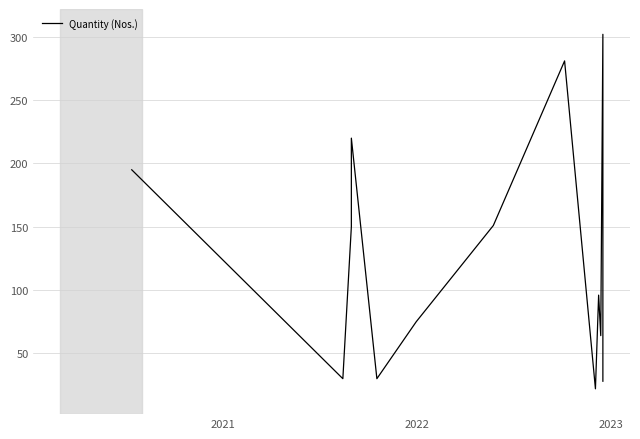

True or false: the data shows 29 at 9.

False